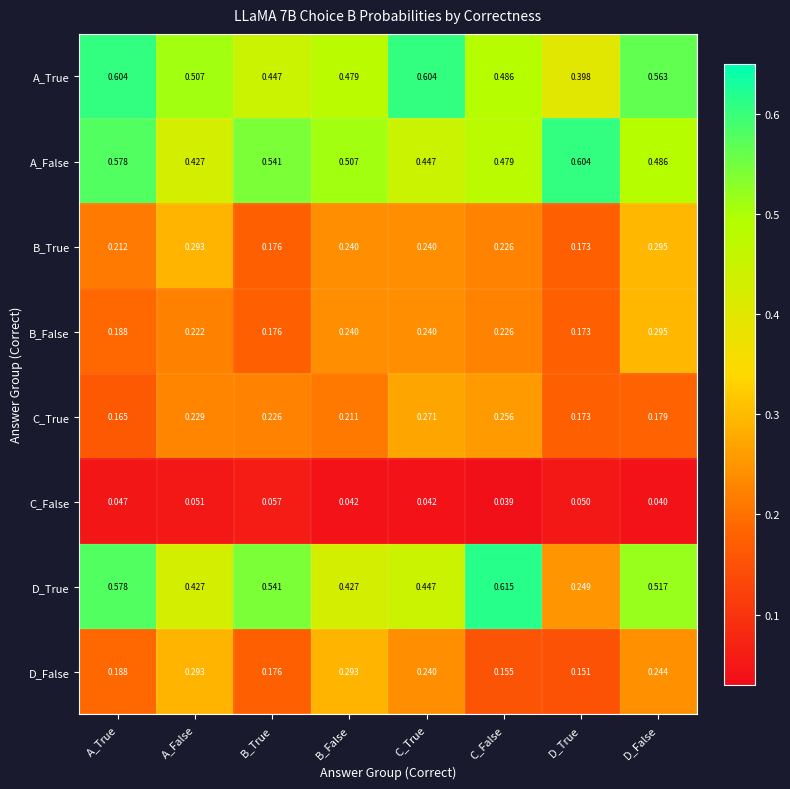

At which label does C_False reach its peak?

B_True